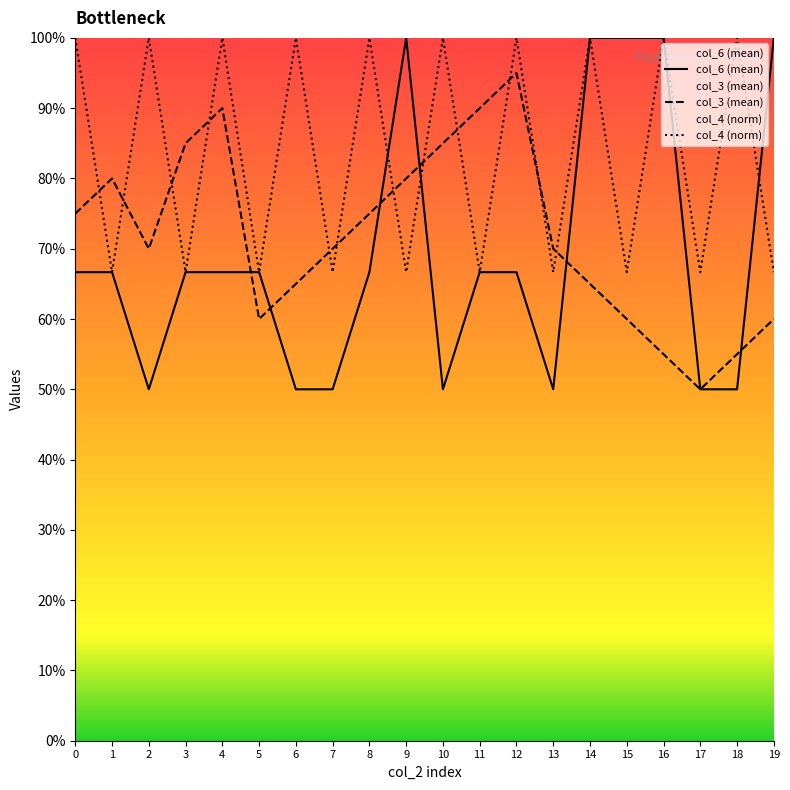

Reading left to right, extract all data points from this chart.

col_6 (mean by col_2): 0=0.7	1=0.7	2=0.5	3=0.7	4=0.7	5=0.7	6=0.5	7=0.5	8=0.7	9=1.0	10=0.5	11=0.7	12=0.7	13=0.5	14=1.0	15=1.0	16=1.0	17=0.5	18=0.5	19=1.0
col_3 (mean by col_2): 0=0.8	1=0.8	2=0.7	3=0.8	4=0.9	5=0.6	6=0.7	7=0.7	8=0.8	9=0.8	10=0.8	11=0.9	12=0.9	13=0.7	14=0.7	15=0.6	16=0.6	17=0.5	18=0.6	19=0.6
col_4 (count by col_2): 0=1.0	1=0.7	2=1.0	3=0.7	4=1.0	5=0.7	6=1.0	7=0.7	8=1.0	9=0.7	10=1.0	11=0.7	12=1.0	13=0.7	14=1.0	15=0.7	16=1.0	17=0.7	18=1.0	19=0.7